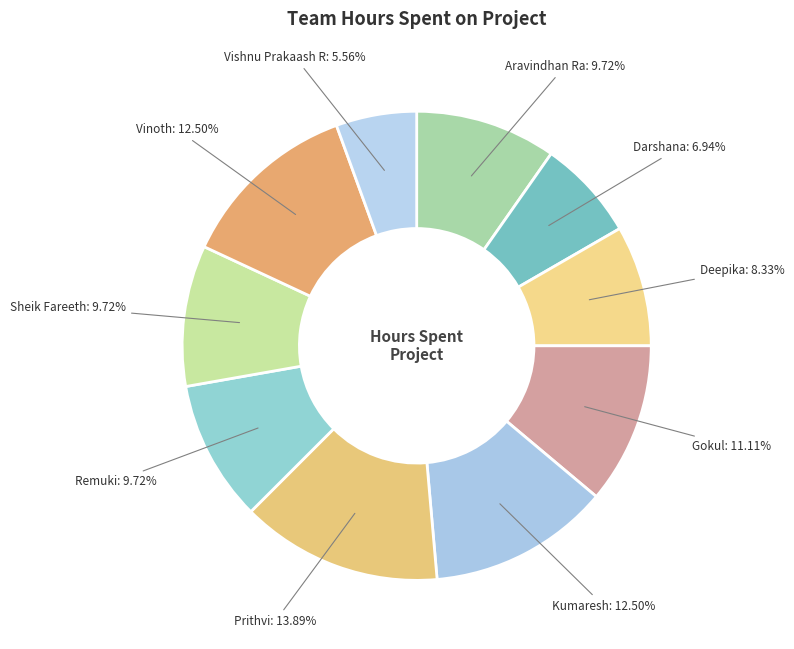

How many slices are in this pie chart?

10